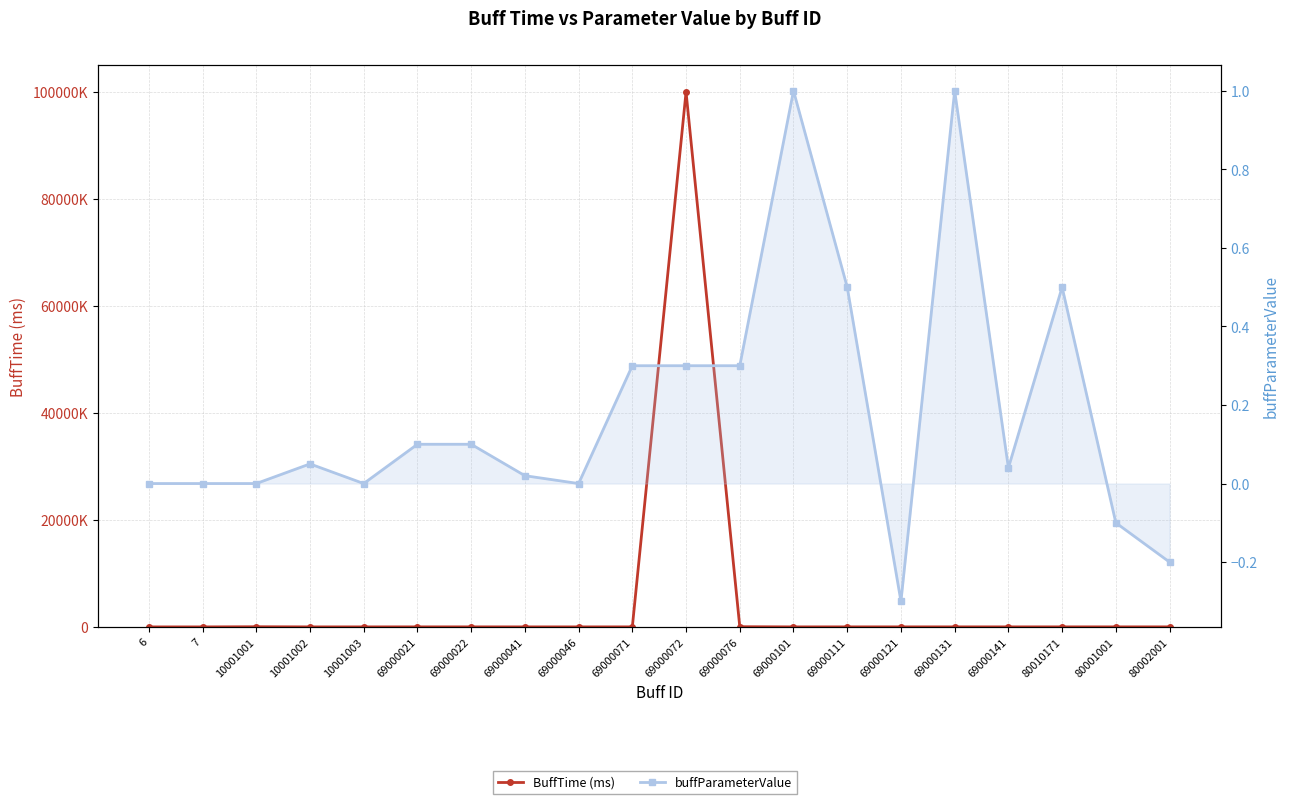

What is the label of the 5th point from the right?

69000131